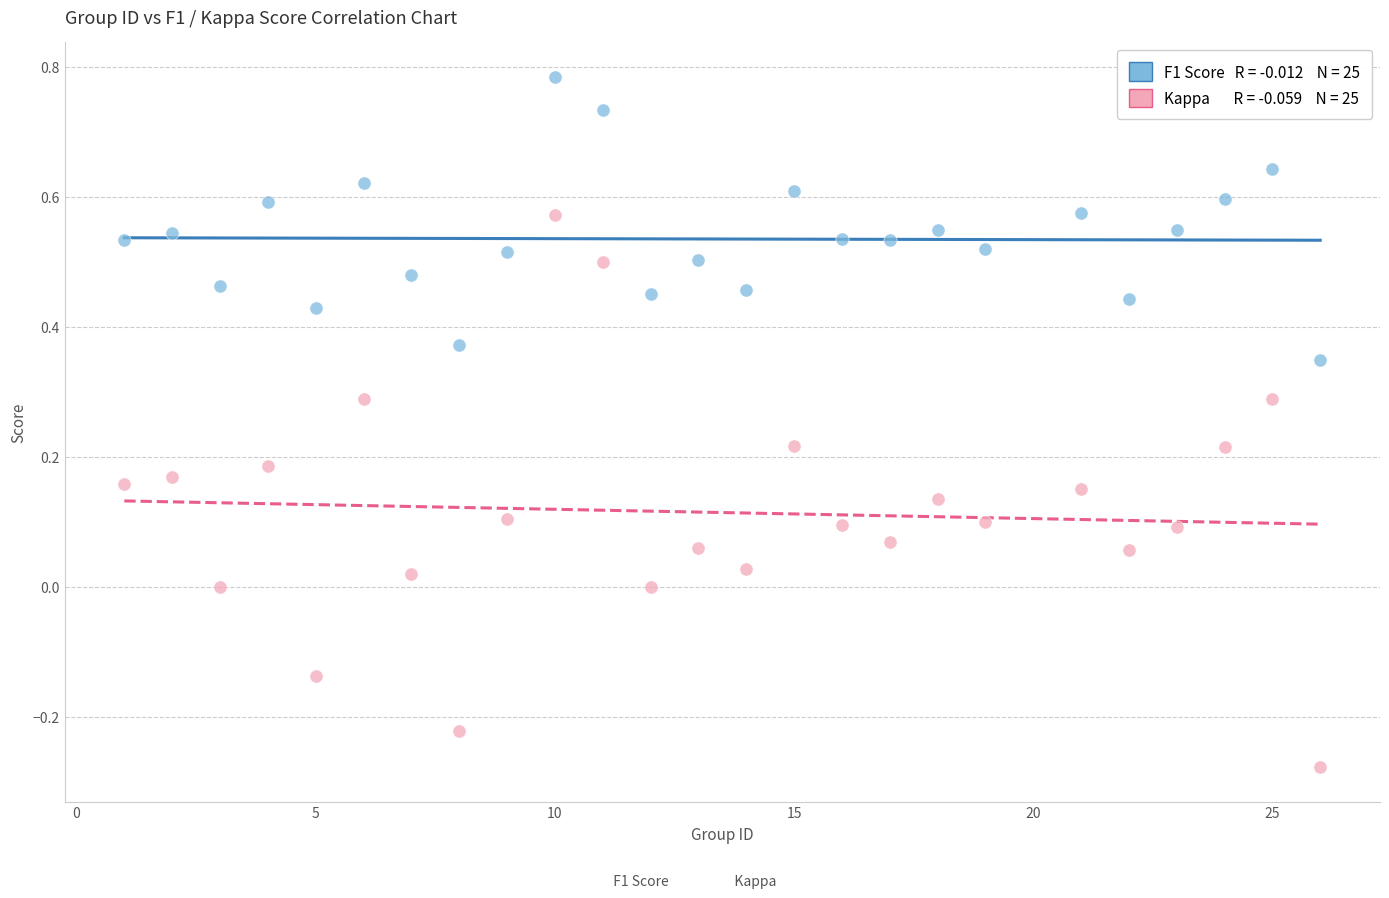

Across all data points, what is the range of Y values (max minus min)?

1.1